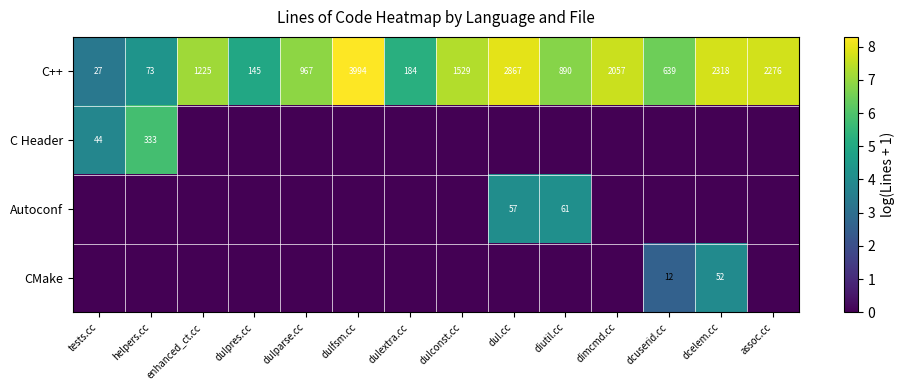

What is the sum of the C++ values at dulparse.cc and dulfsm.cc?

4961